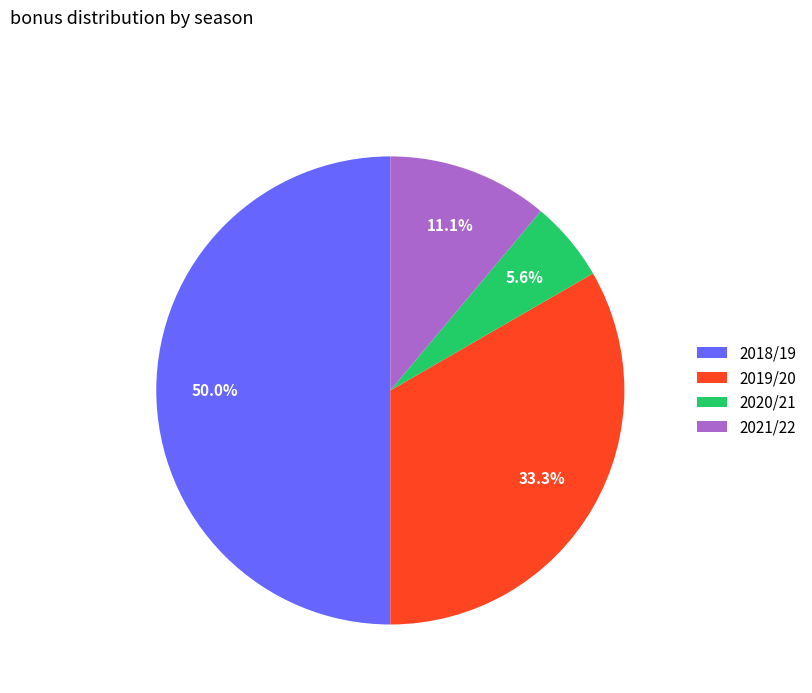

Combined, do 2020/21 and 2021/22 account for over 50%?

No